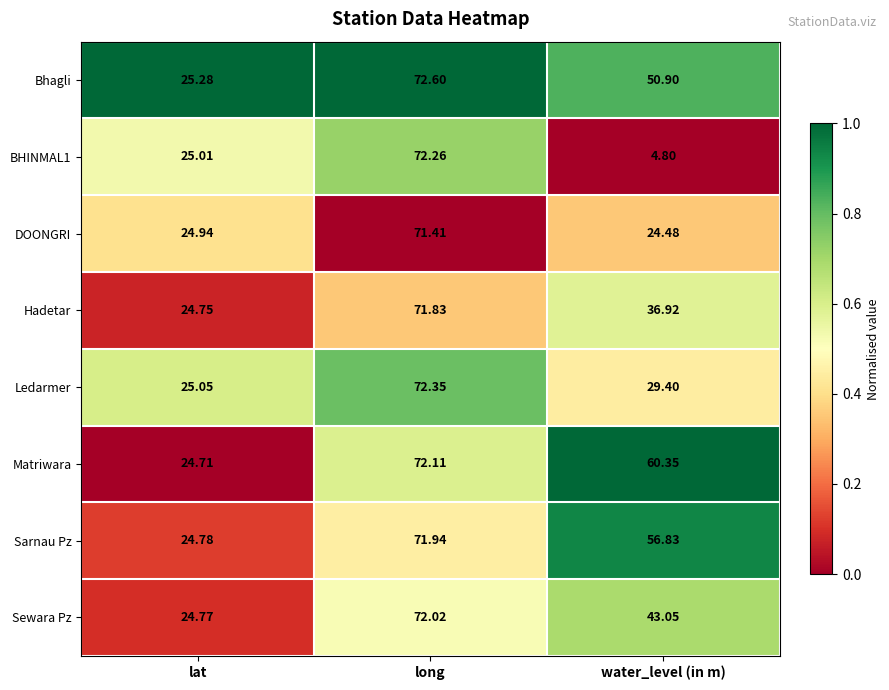

Which series changed the most between lat and long?

Matriwara